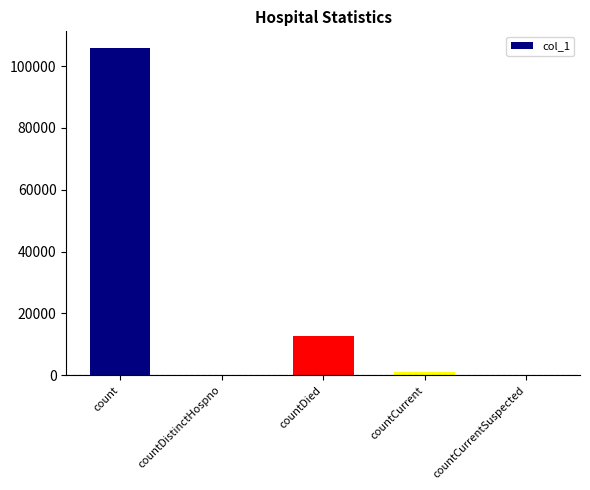

What is the greatest value displayed?

105923